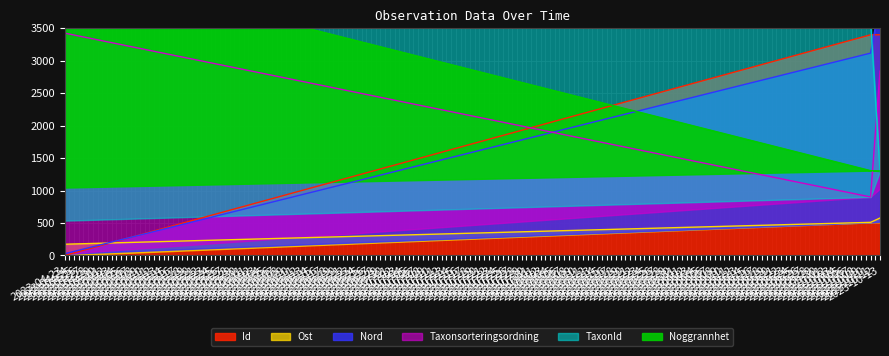

Which category has the lowest value across all series?

2023-04-23